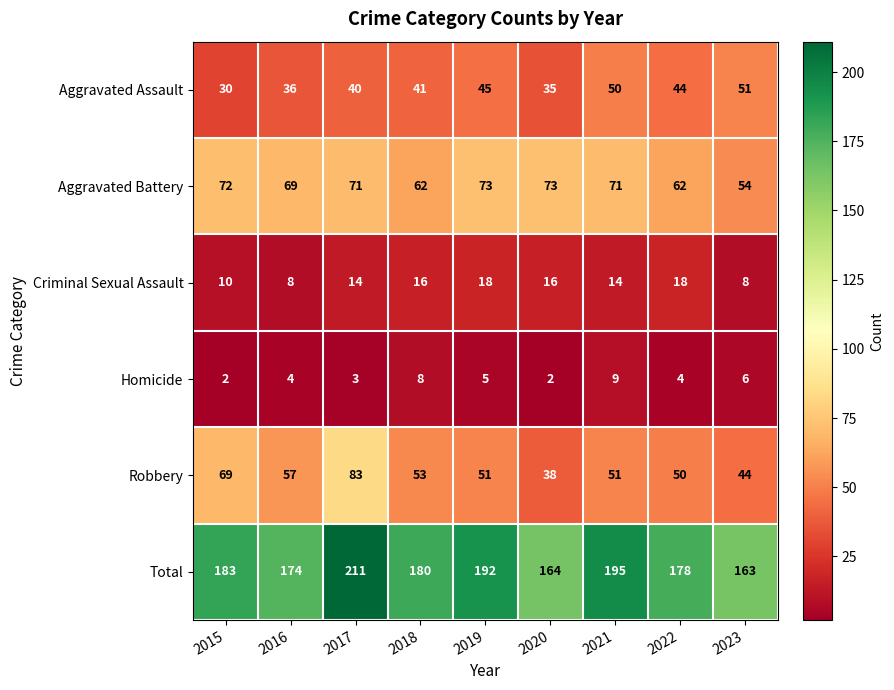

The Robbery series shows 53 at 2018. True or false?

True